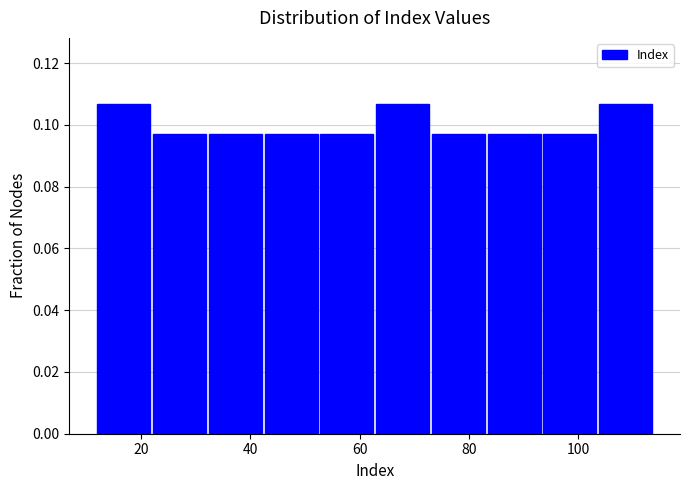

What is the height of the bar covering 22.2 to 32.4 on the x-axis? Neither the bar edges nor the heights are printed on the chart, so give them approximately, as read against the axes.

0.098